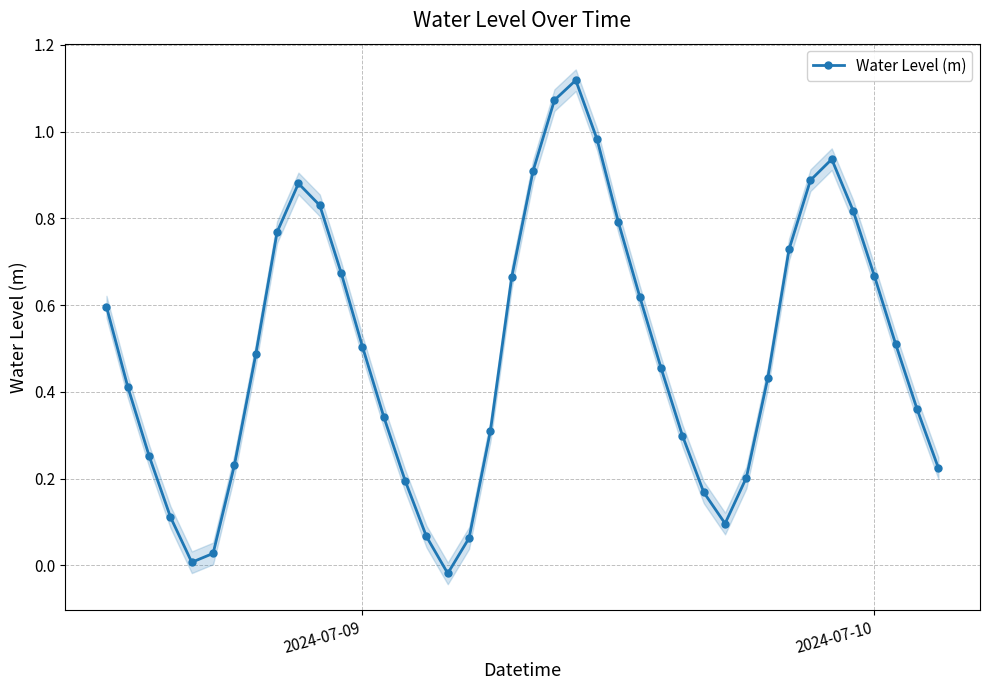

How many interior local valleys (lower than both neighbors) does the data have?

3